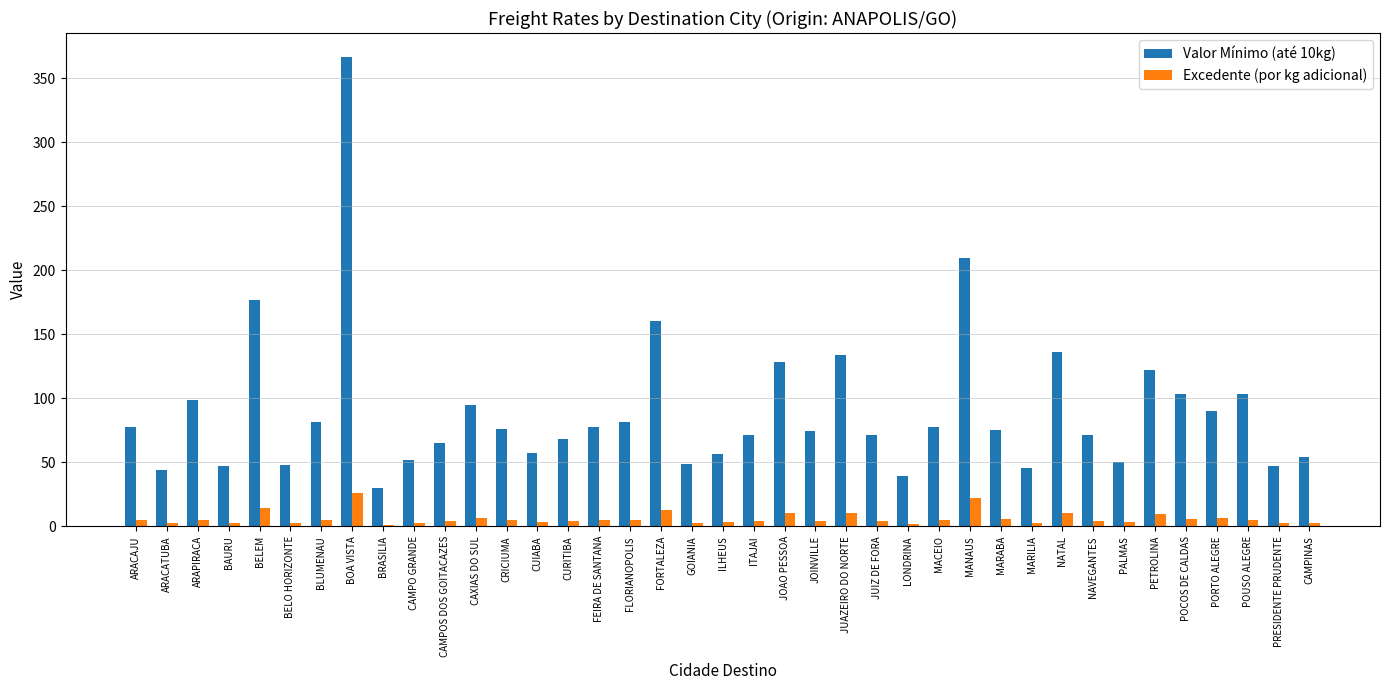

Which series has the widest spread of values?

Valor Mínimo (até 10kg)